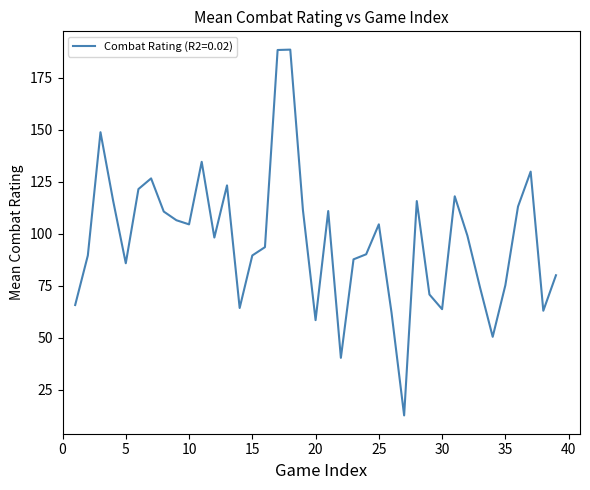

What is the maximum value shown in the chart?

188.5